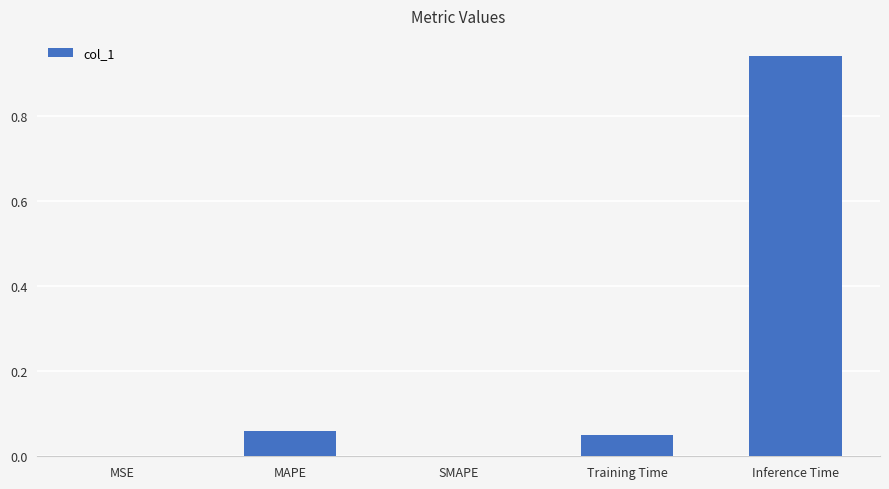

Are the bars horizontal?

No